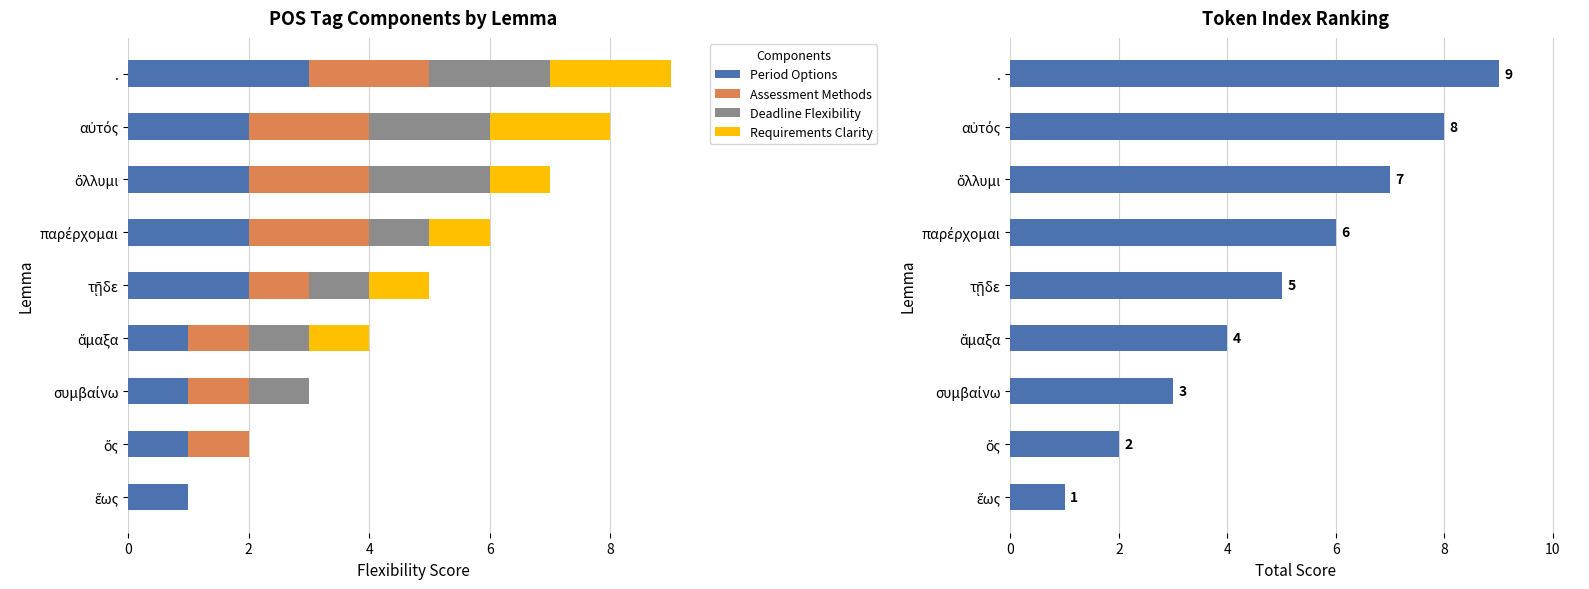

Which series has the largest total across all categories?

Token Index